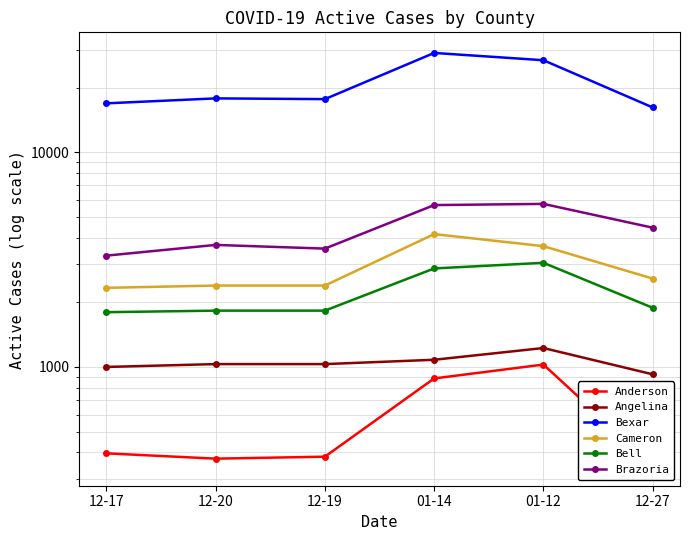

Which category has the highest value in the Anderson series?

01-12